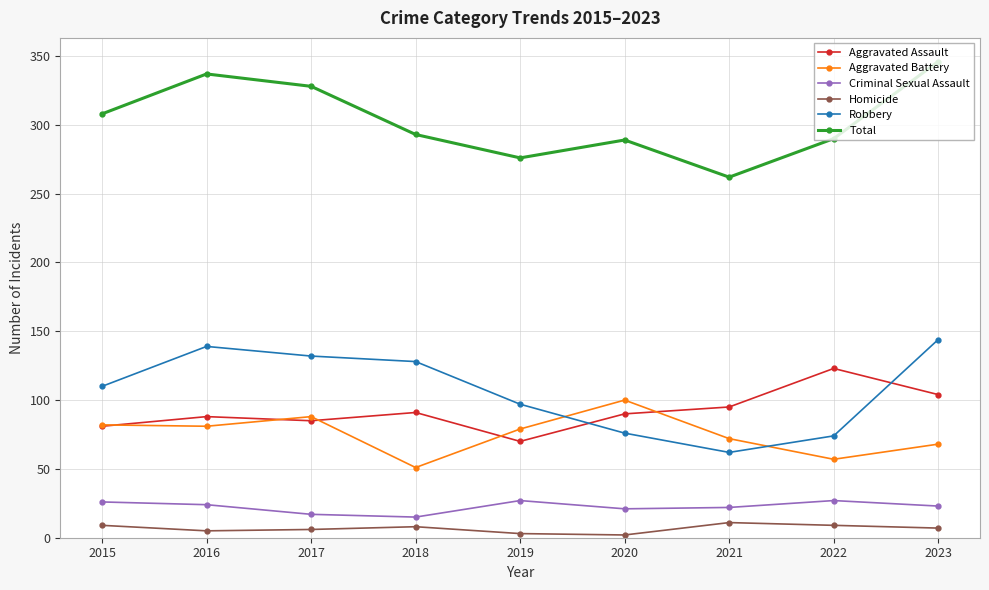

What is the spread (max minus min) of values at 2015?

299